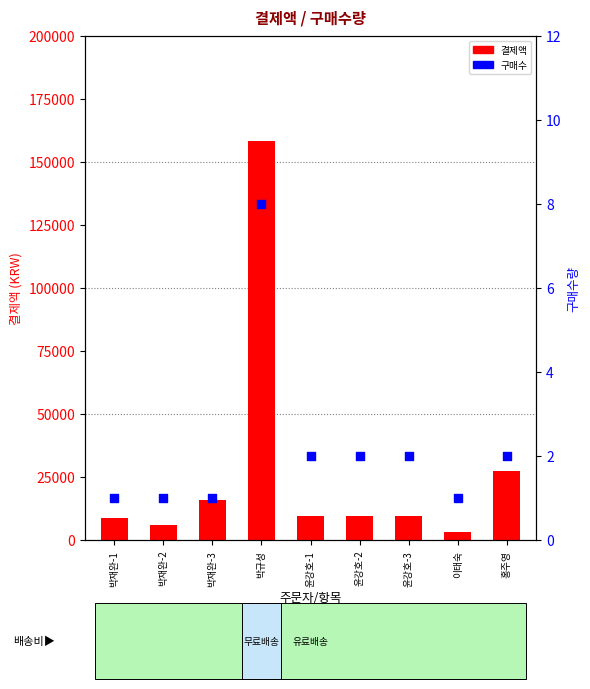

At which category is the sum across all series the highest?

박규성